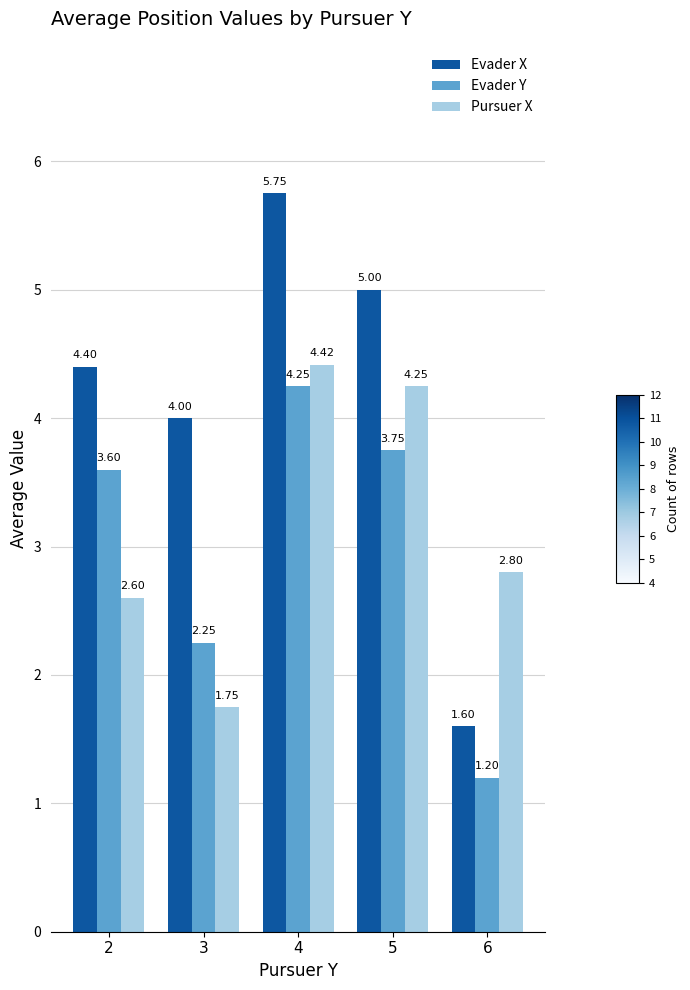

Which series has the largest range (max minus min)?

Evader X